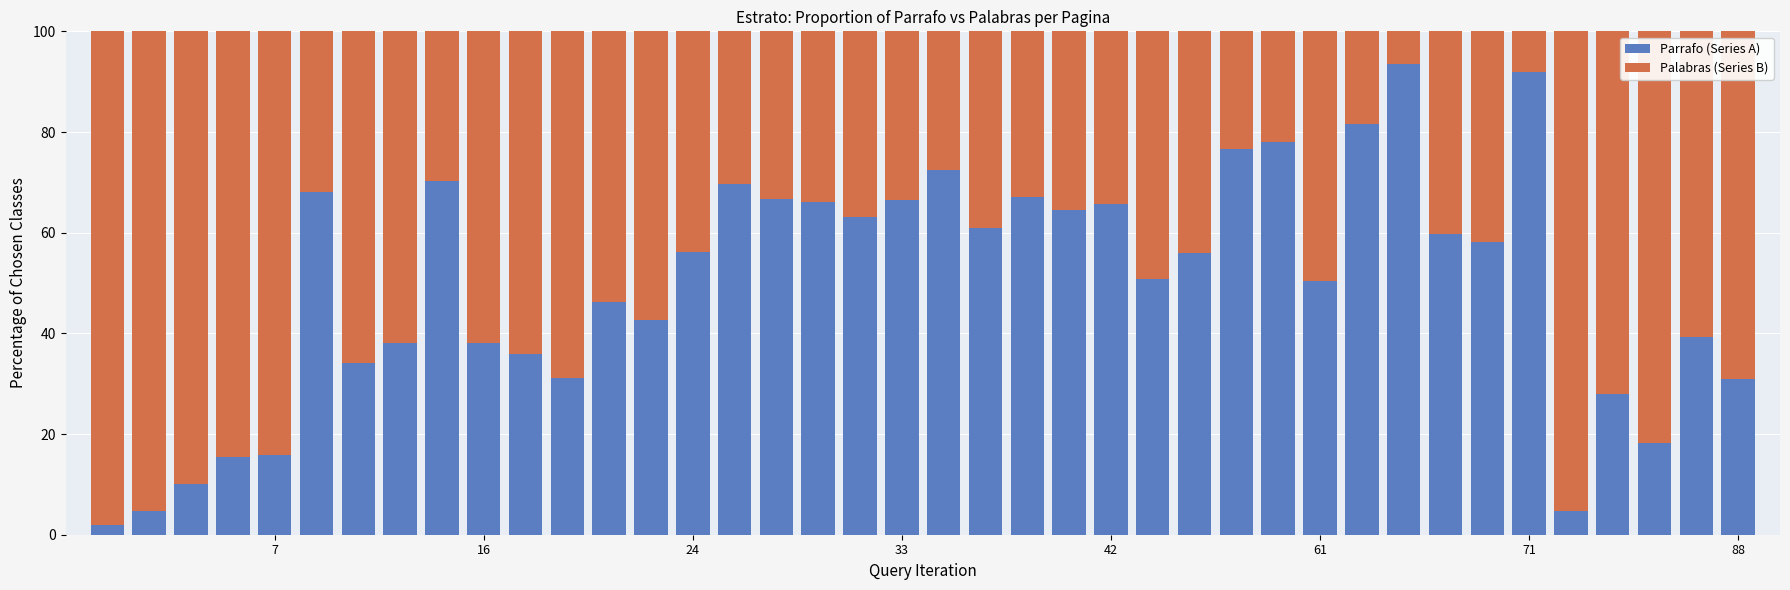

What is the difference between the second highest and second lowest values in the Parrafo (Series A) series?

87.2